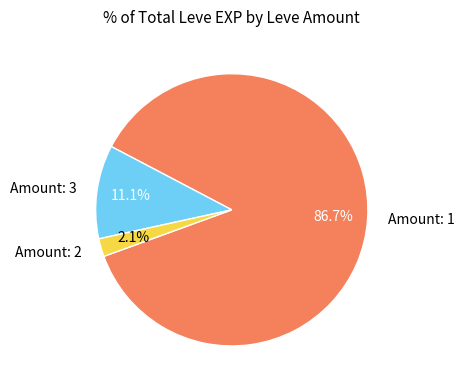

Rank the categories by value from highest to lowest.

Amount: 1, Amount: 3, Amount: 2